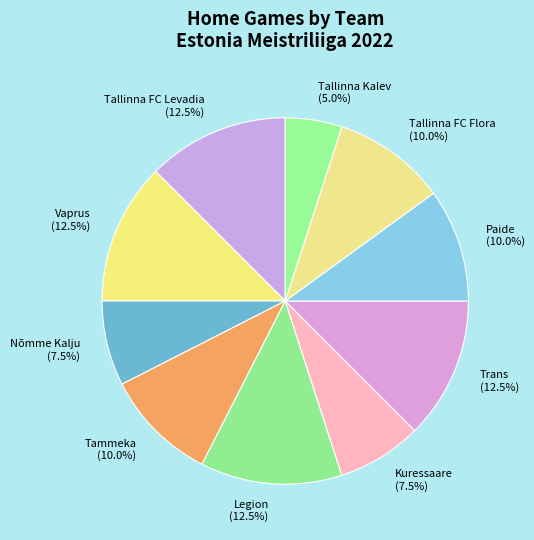

Do Paide and Trans together represent more than half of the pie?

No